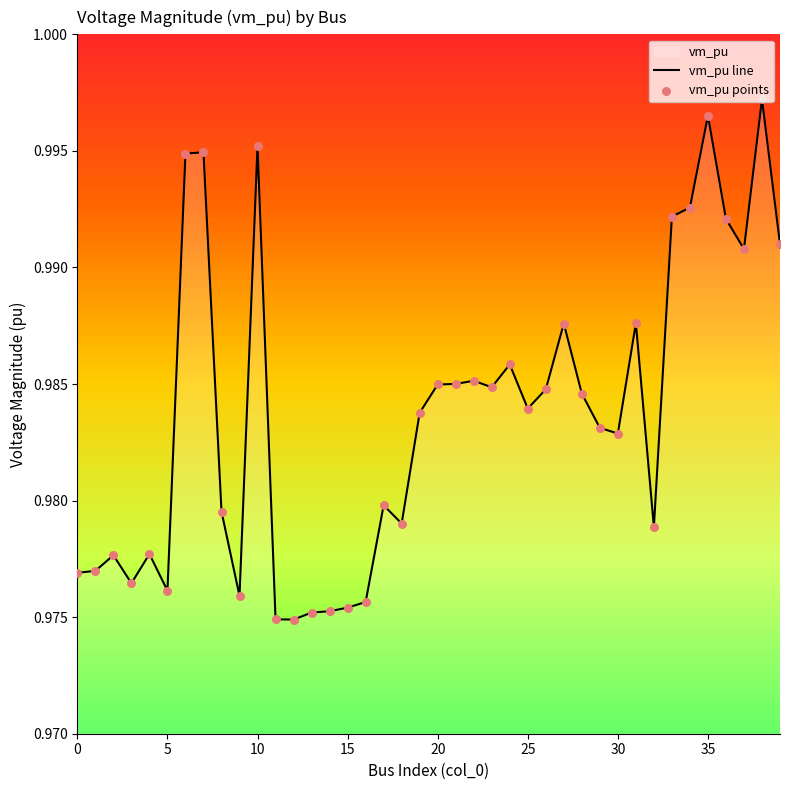

Which series reaches the maximum Y coordinate?

vm_pu line